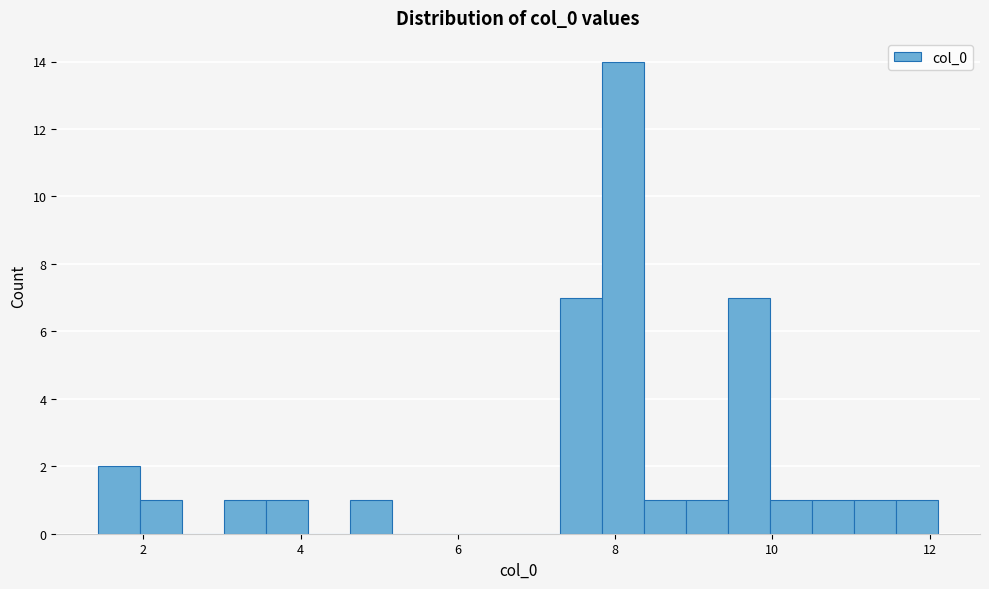

Read against the x-axis, roughly where is the centre of the tallest bar?

8.2